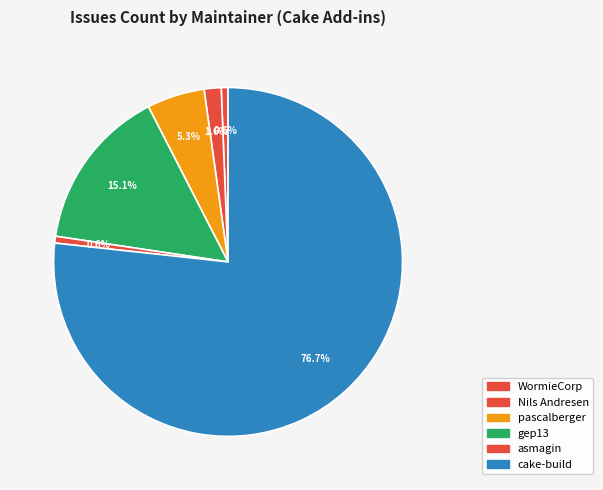

How many segments does this pie chart have?

6